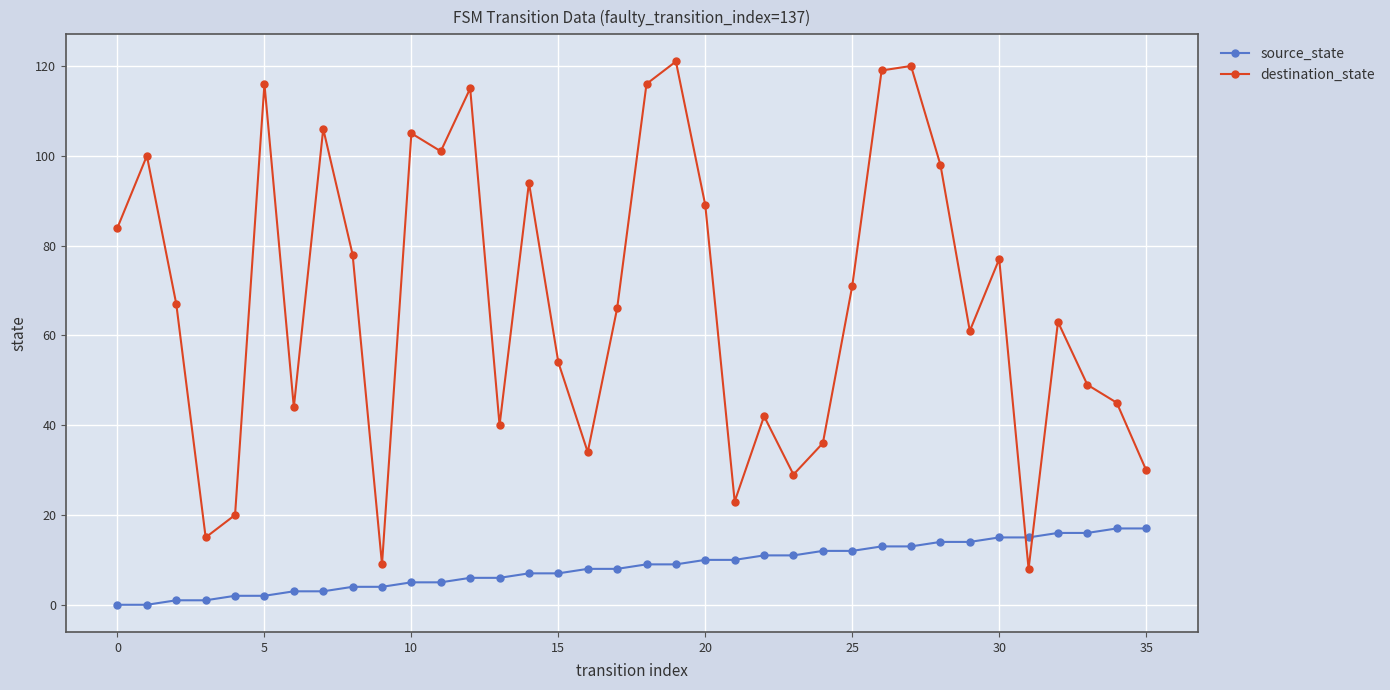

What is the difference between the second highest and second lowest values in the source_state series?

17